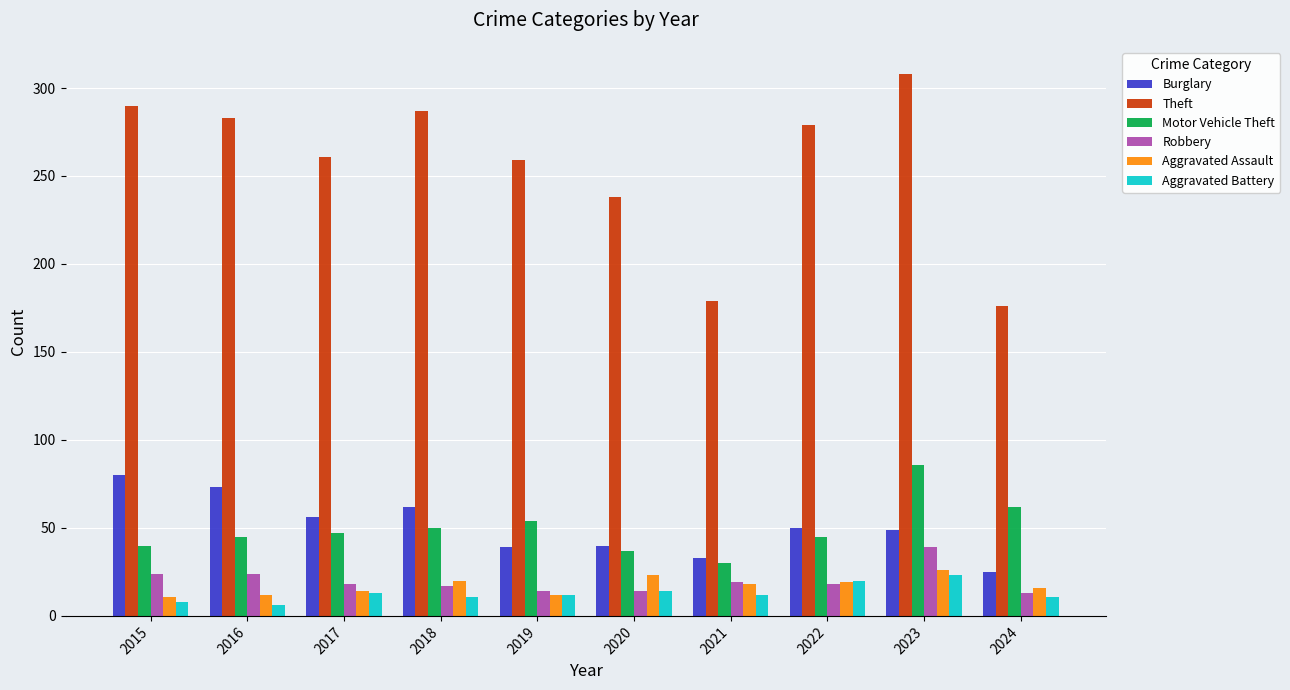

Which series changed the most between 2018 and 2021?

Theft